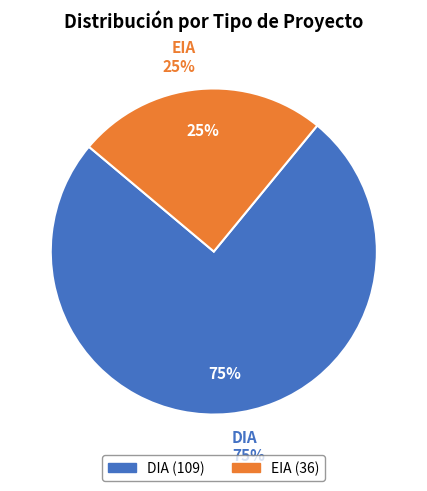

Which slice is the largest?

DIA